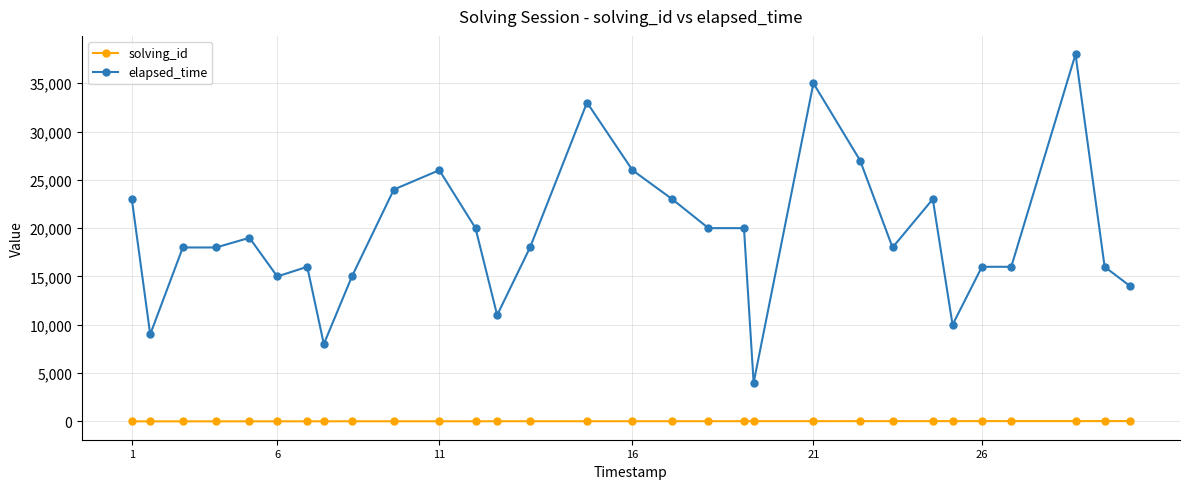

Rank the series by their average value, from lowest to highest.

solving_id, elapsed_time